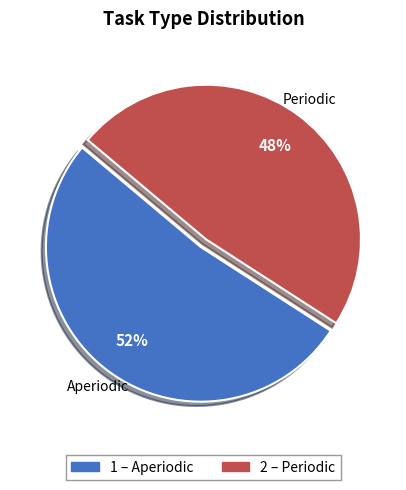

To the nearest percent, what is the average slice percentage?

50%